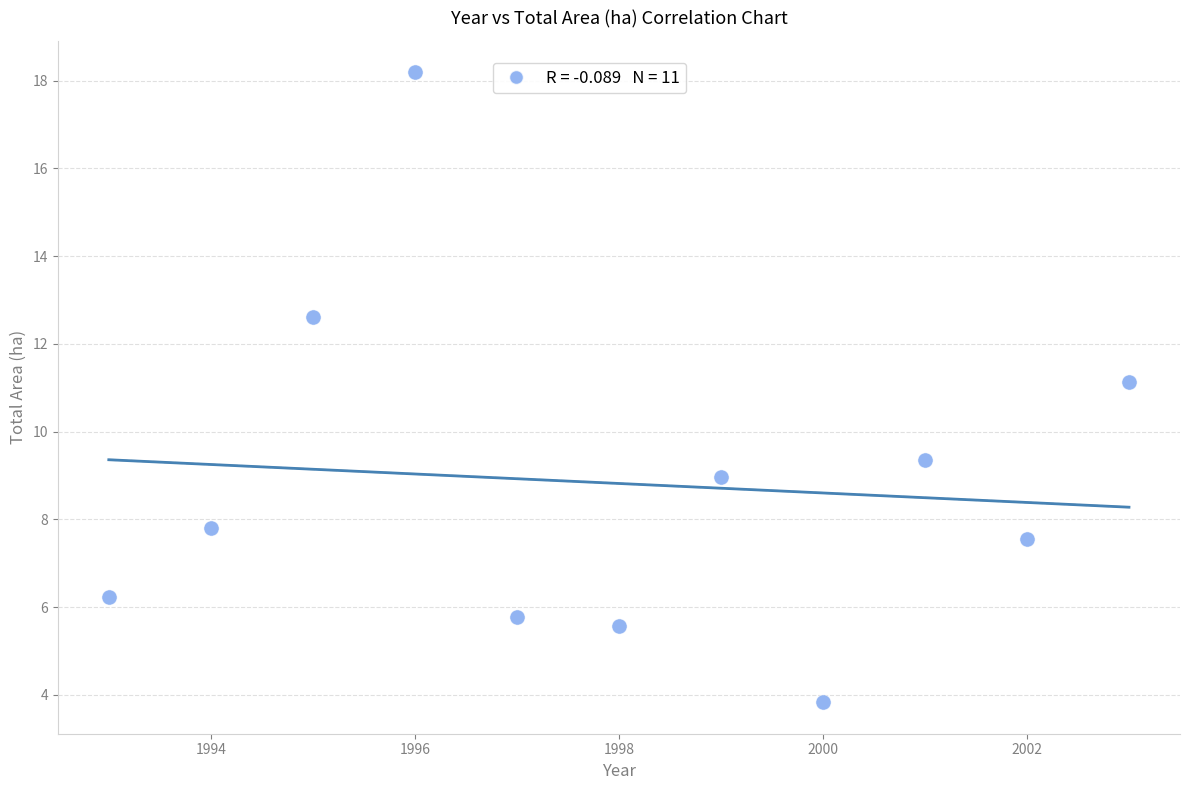

What is the average Y value?

8.8